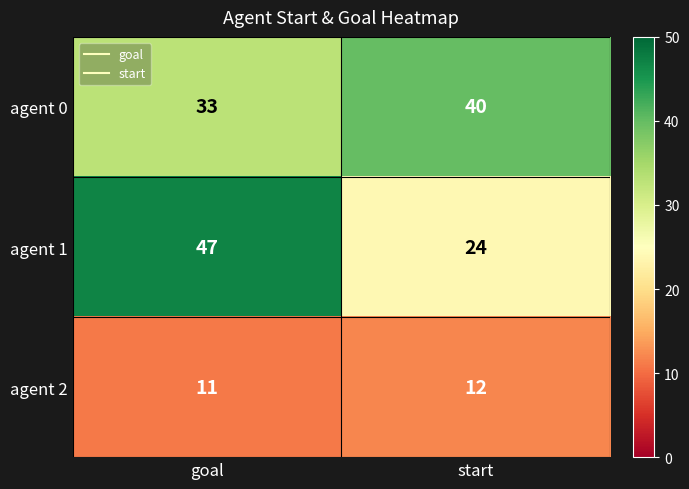

List the series in order of their peak value, highest first.

agent 1, agent 0, agent 2